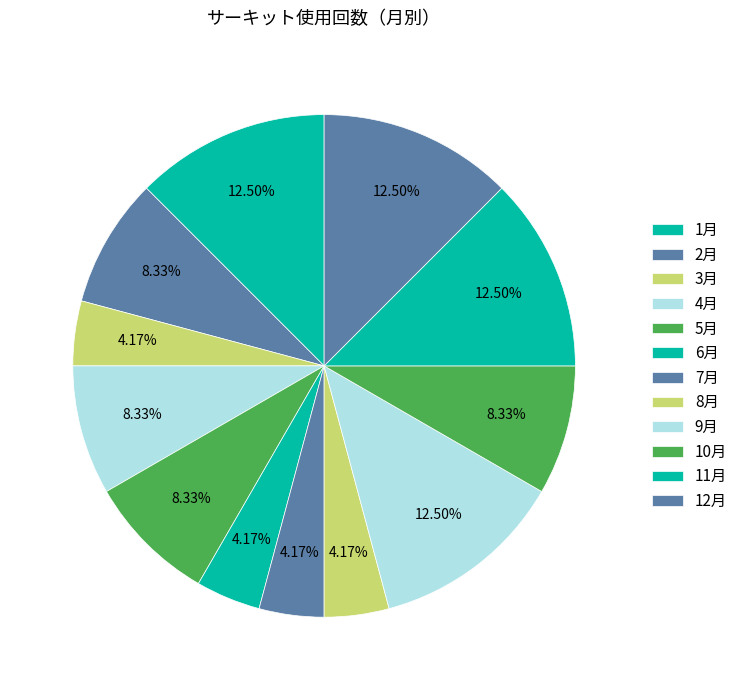

What is the largest slice in the pie chart?

1月